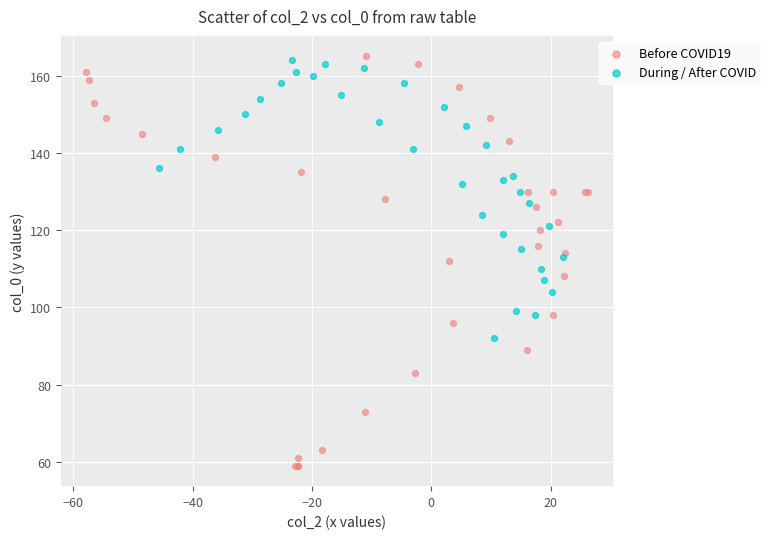

Which series has the widest spread of Y values?

Before COVID19